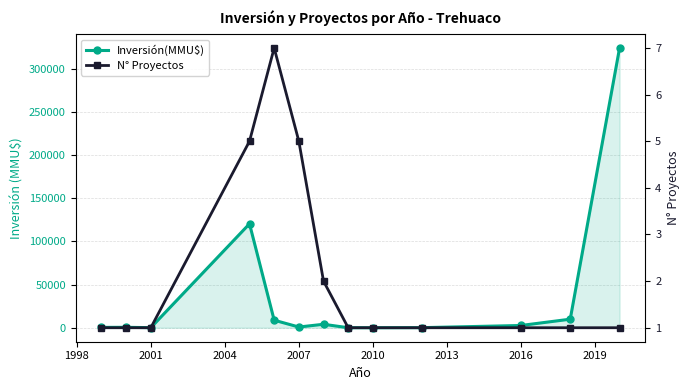

What is the sum of all Inversión(MMU$) values?

471581